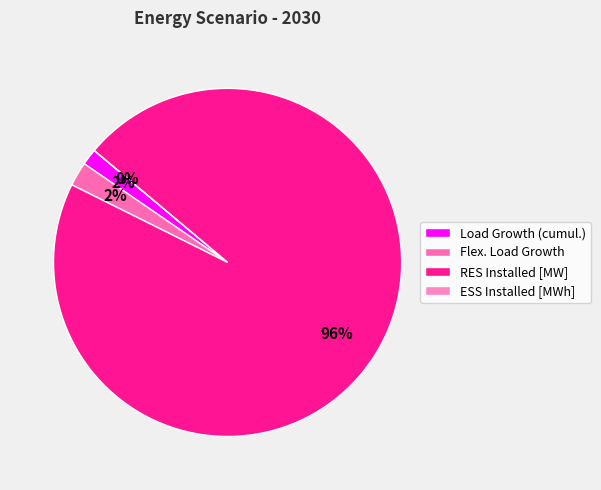

Is it true that Flex. Load Growth is 2% of the pie?

True